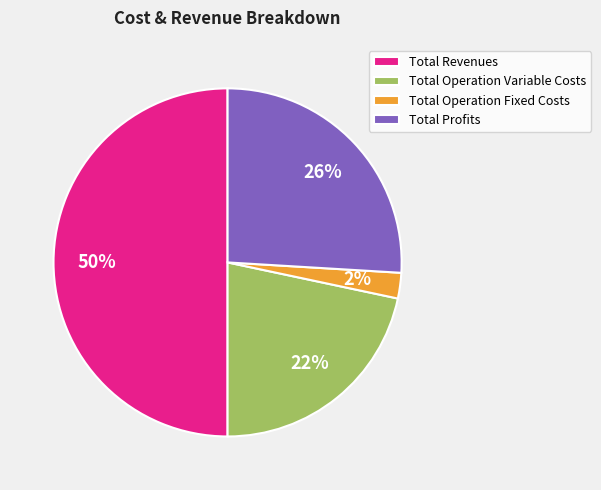

How many segments does this pie chart have?

4